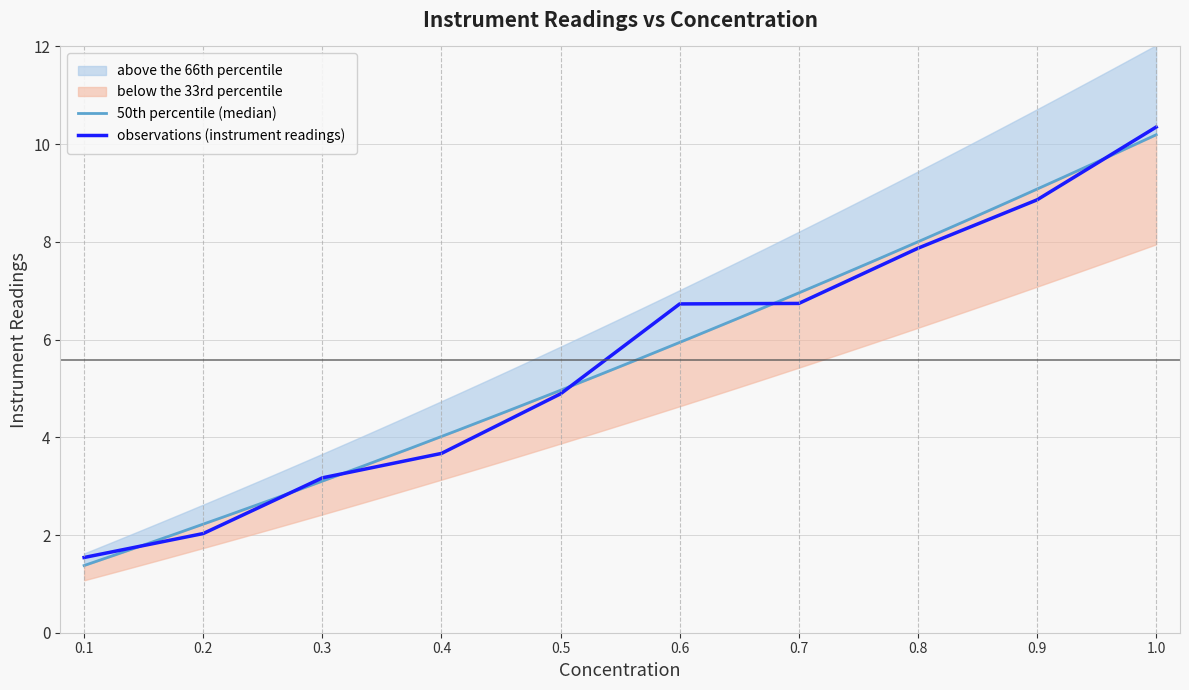

At which label does the data first exceed 6?

0.6